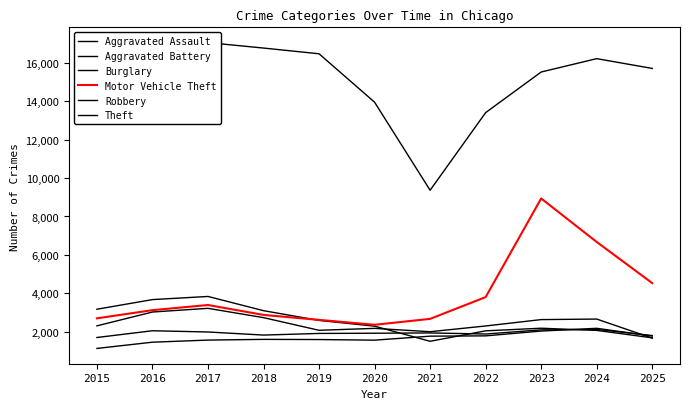

Is the value of Aggravated Battery at 2015 greater than the value of Burglary at 2025?

Yes